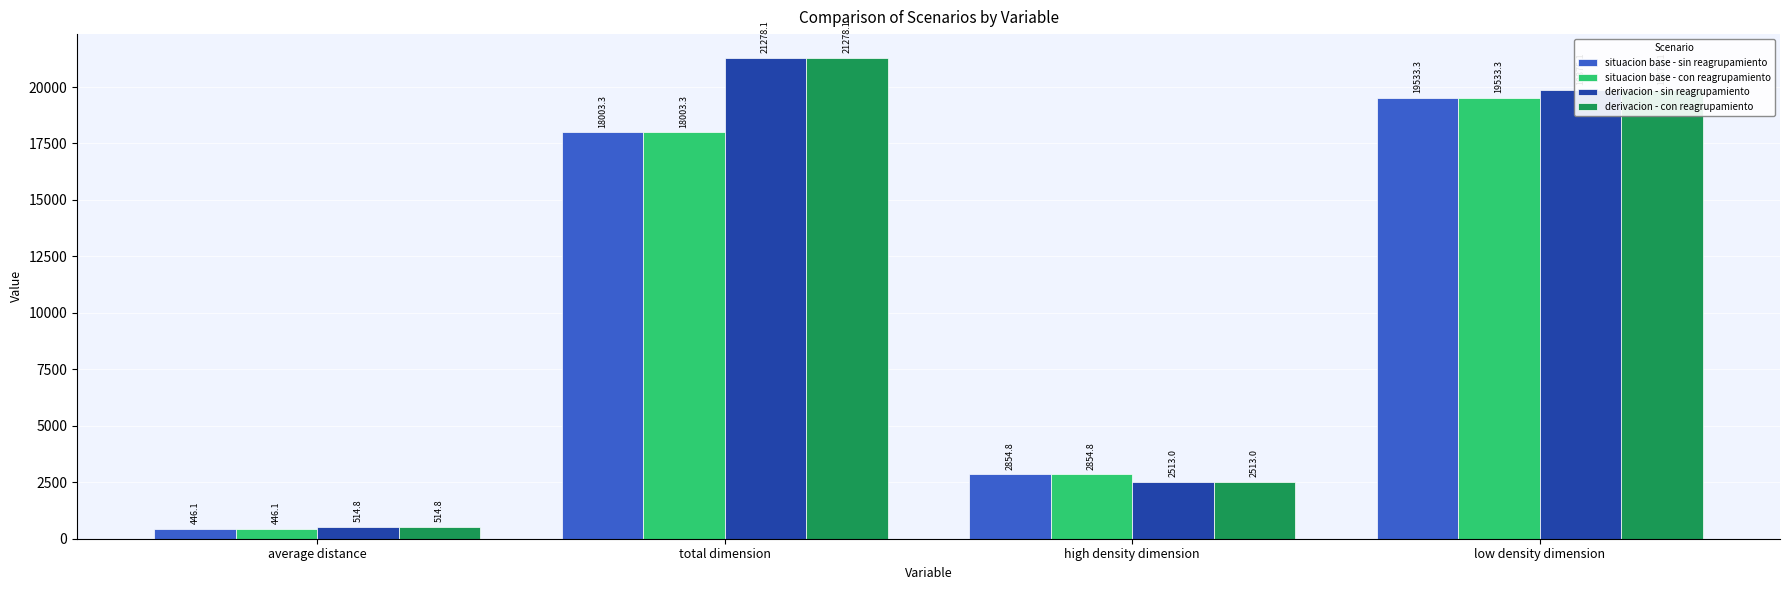

Which label corresponds to the largest value in the chart?

total dimension